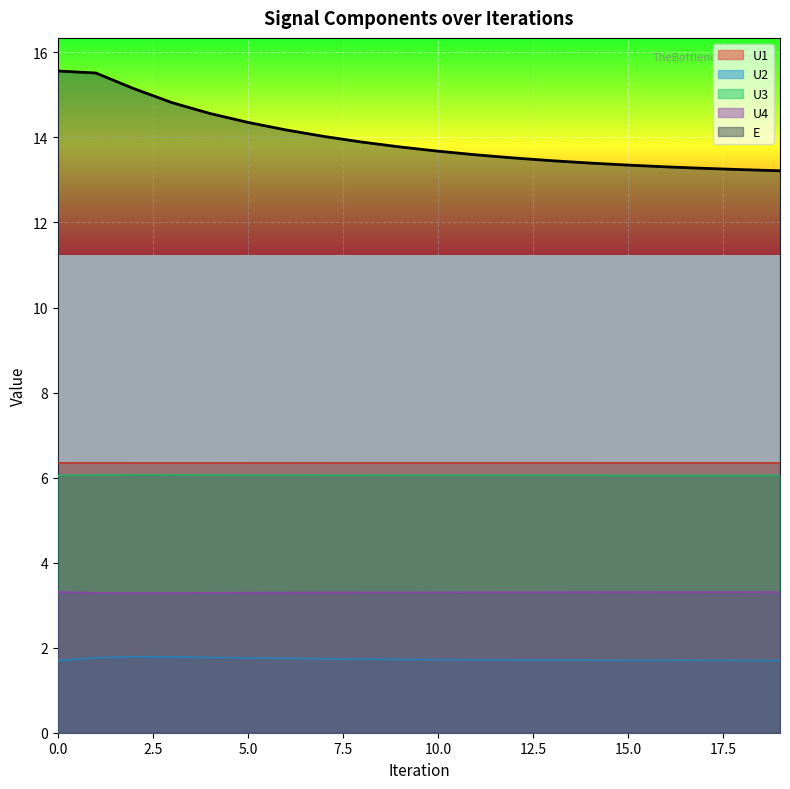

Which series has the largest range (max minus min)?

E